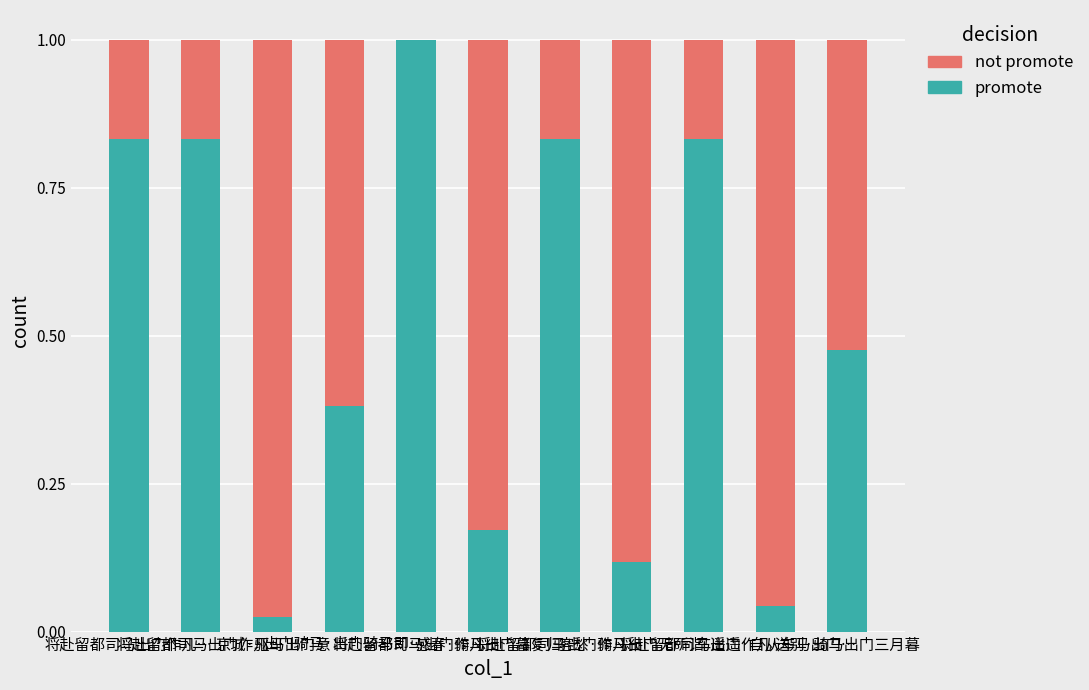

Which series has the largest total across all categories?

promote